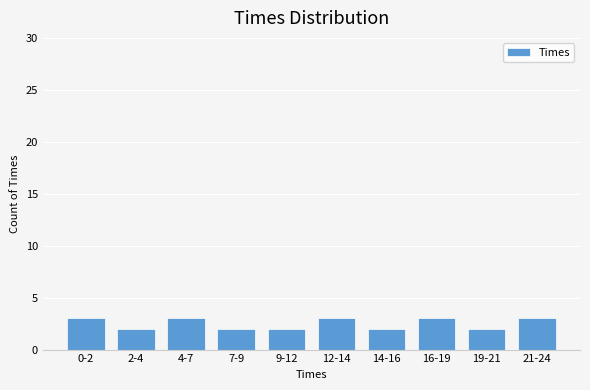

Reading left to right, list all the values displayed in this chart.

3	2	3	2	2	3	2	3	2	3